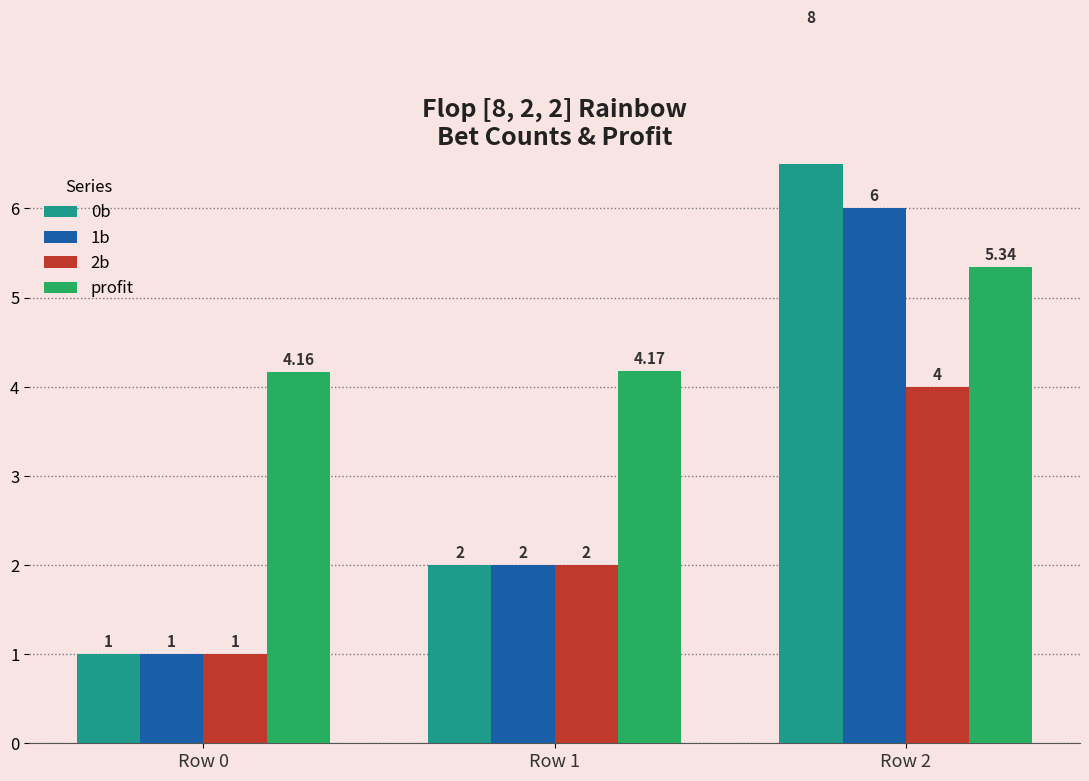

What is the value of the 2b bar at the 2nd from the left?

2.0